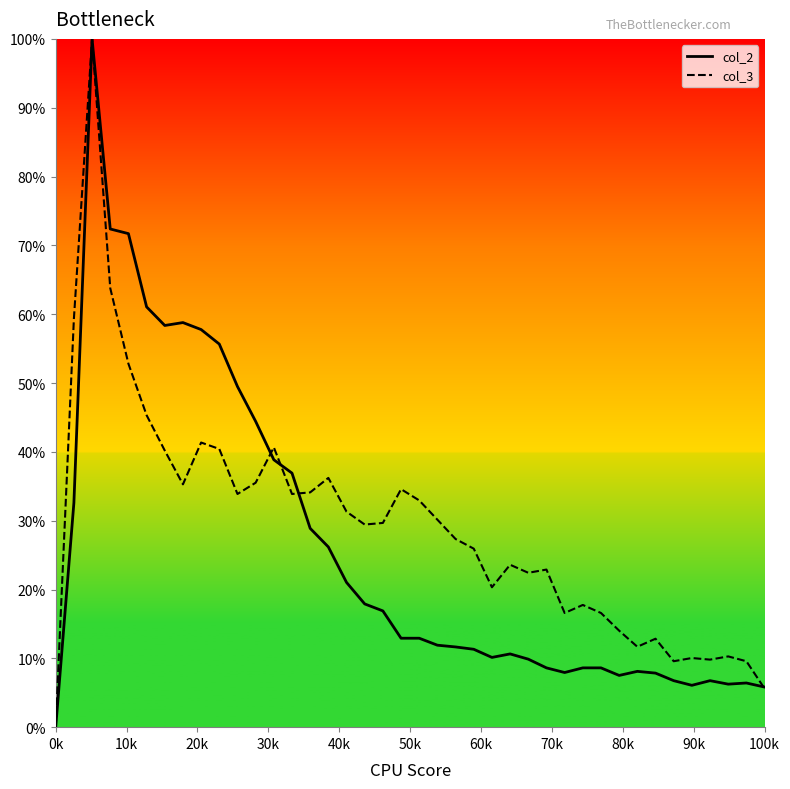

What is the highest value of the col_2 series?

100.0